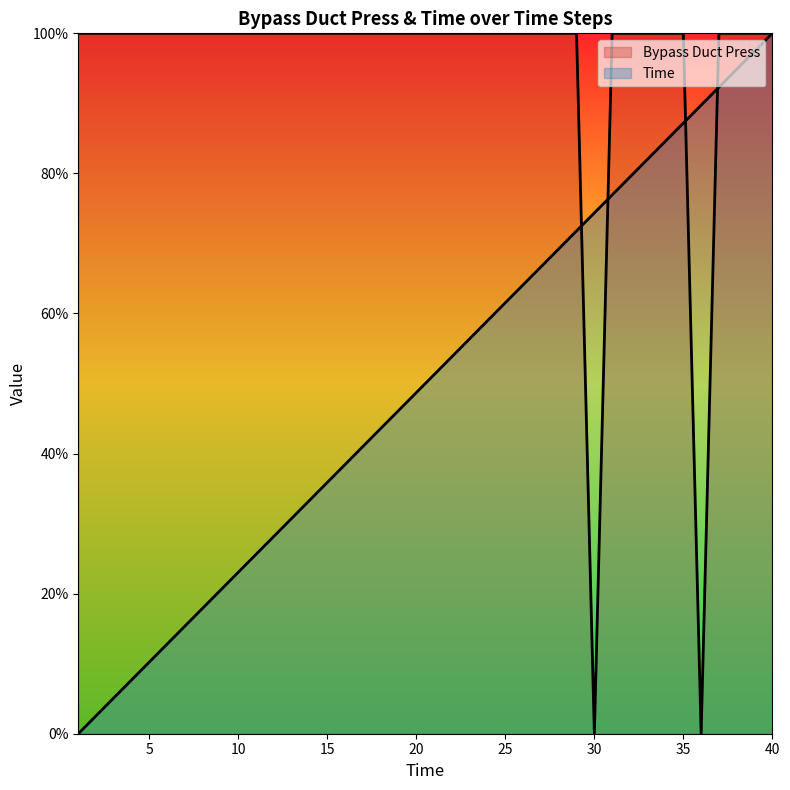

How many distinct data groups are displayed?

2